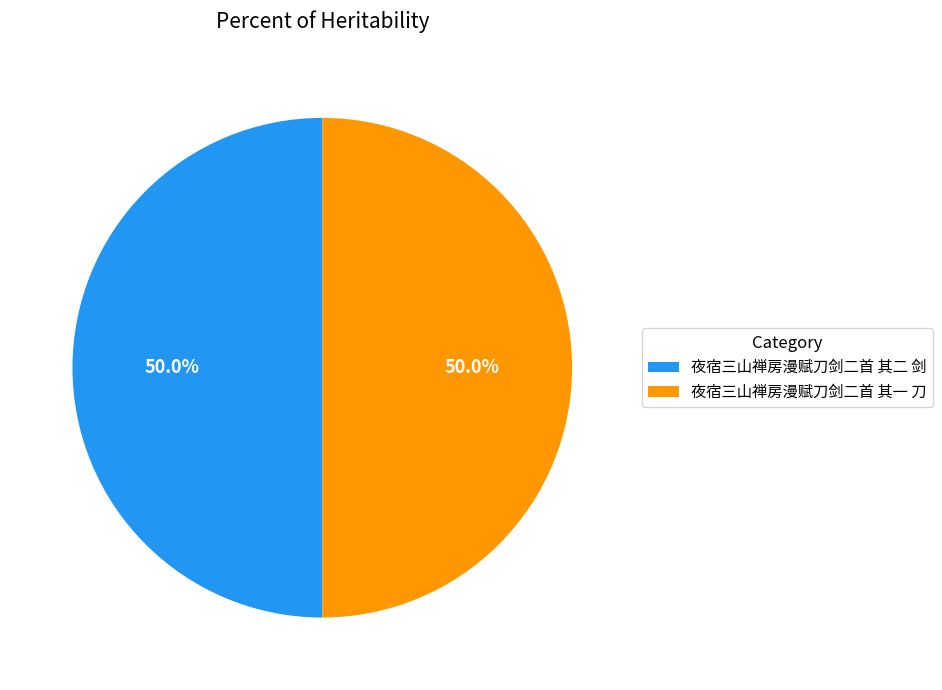

To the nearest percent, what portion does 夜宿三山禅房漫赋刀剑二首 其二 剑 represent?

50%